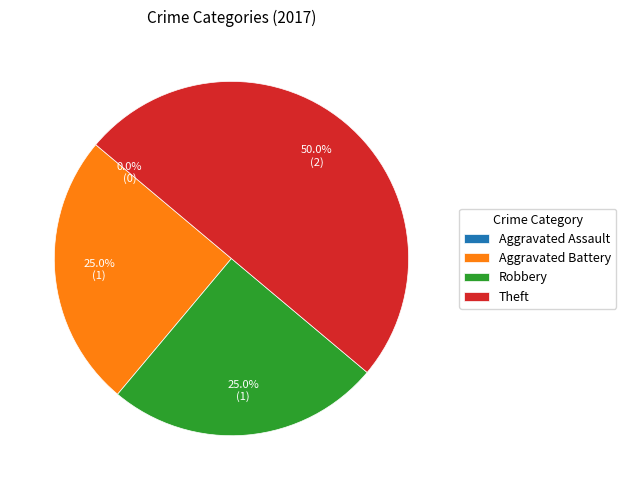

Is it true that Theft is 37% of the pie?

False